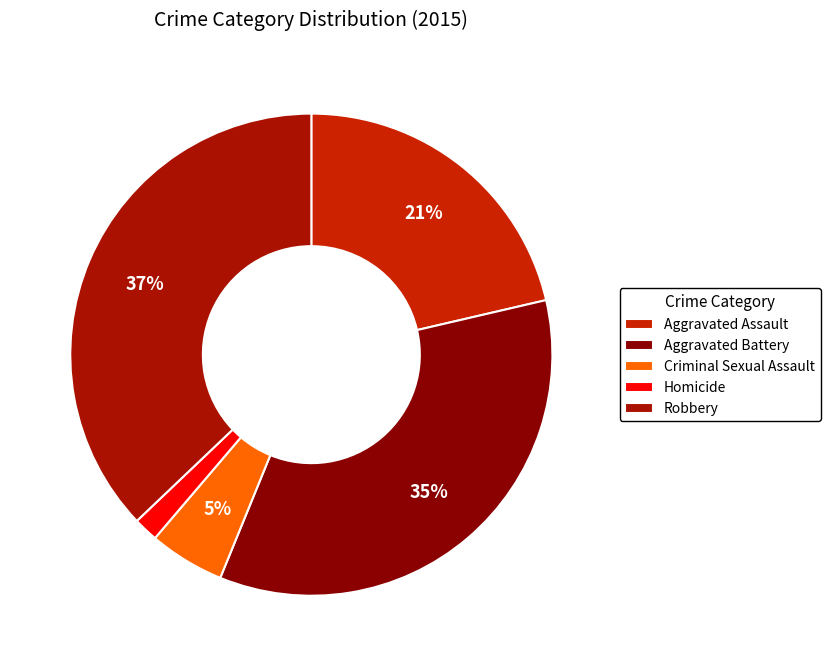

To the nearest percent, what is the average slice percentage?

20%